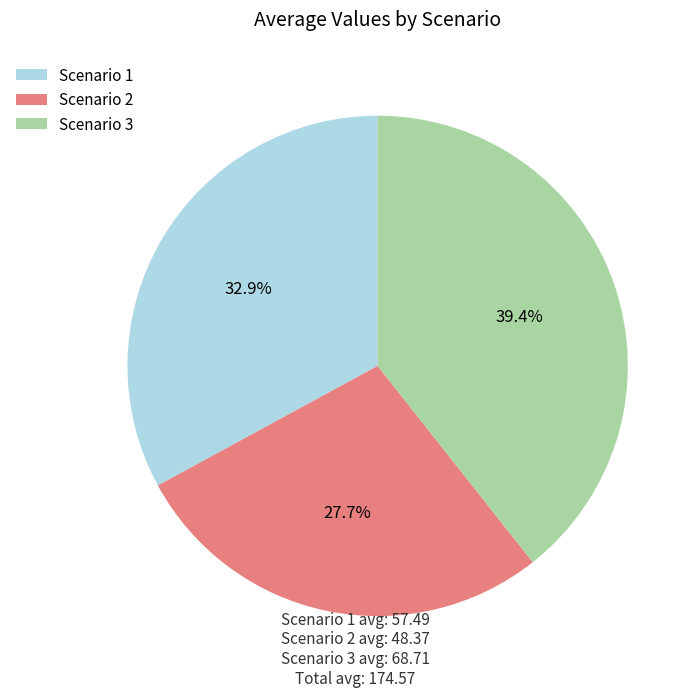

Between Scenario 2 and Scenario 1, which is larger?

Scenario 1